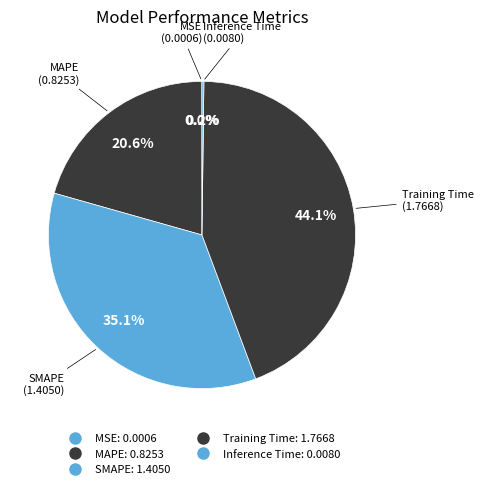

Does Inference Time account for over 50% of the chart?

No